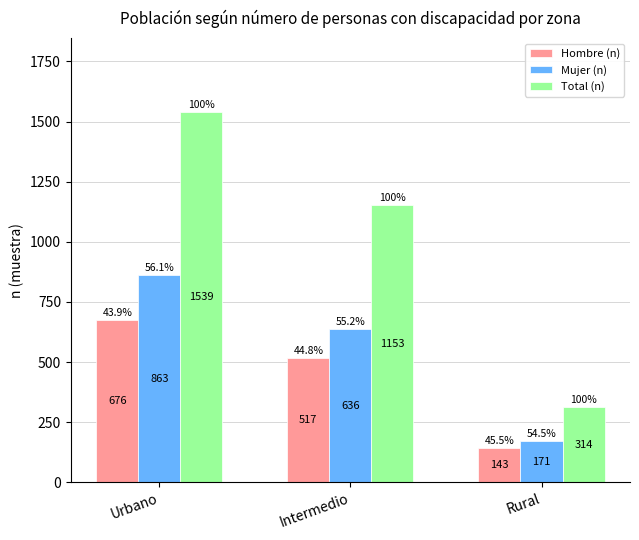

What is the maximum value for Hombre (n)?

676